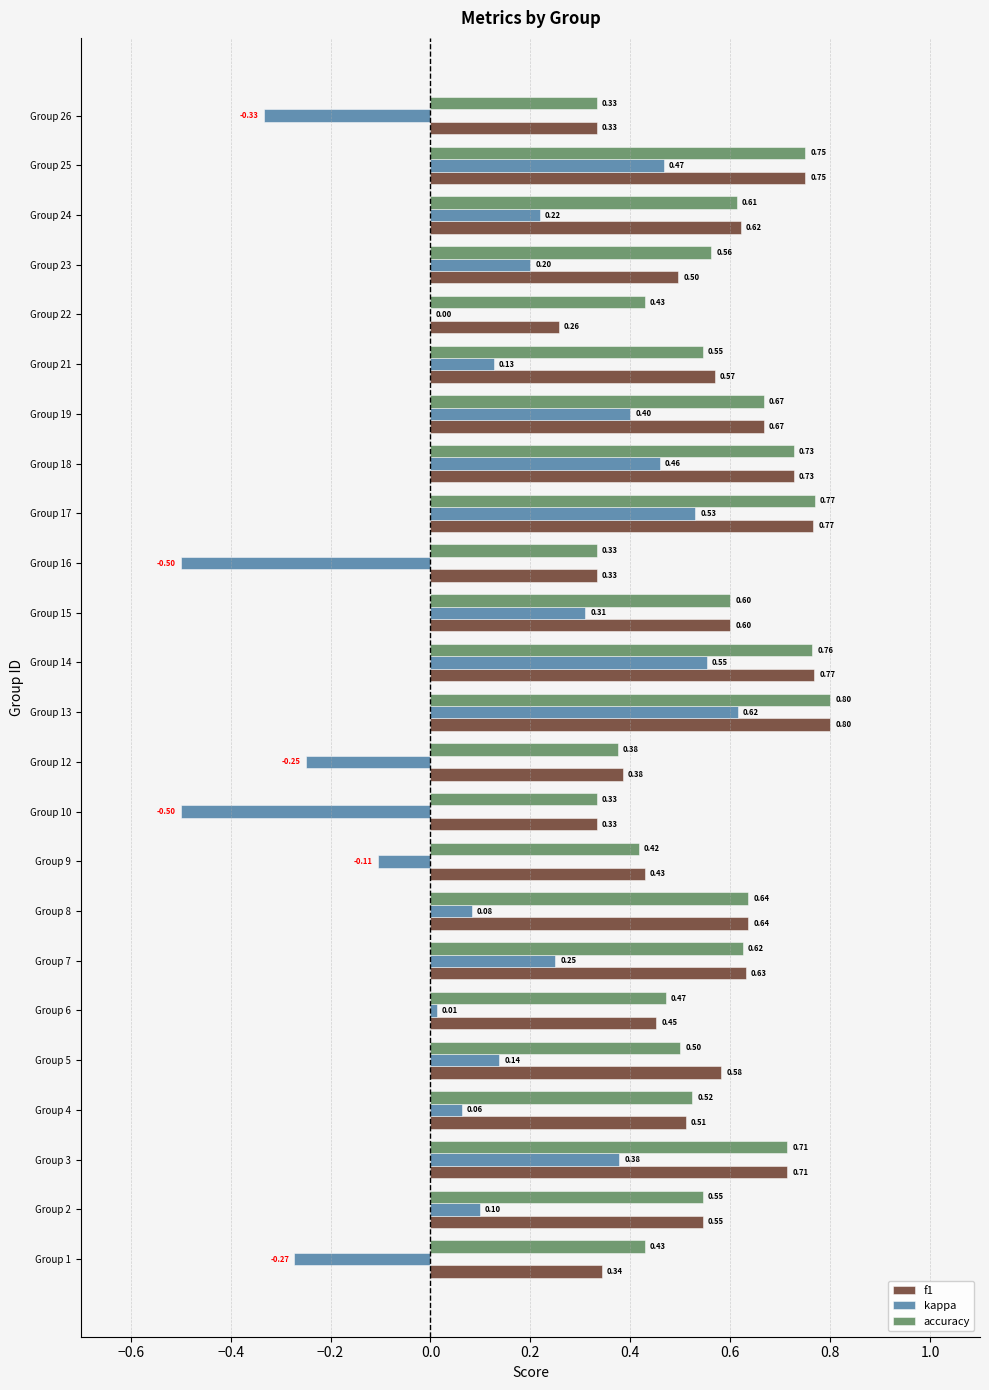

Between Group 7 and Group 25, which series saw the biggest shift?

kappa